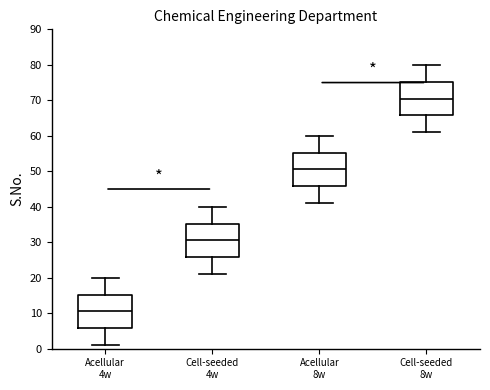

Reading left to right, read every box against the y-axis: the position of its median line, the range the box covers, and the ends of its whiskers. The values are not printed on the chart, so give them approximately, as read against the axis.

Acellular 4w: median 11, box 6 to 15, whiskers 1 to 20
Cell-seeded 4w: median 31, box 26 to 35, whiskers 21 to 40
Acellular 8w: median 51, box 46 to 55, whiskers 41 to 60
Cell-seeded 8w: median 71, box 66 to 75, whiskers 61 to 80